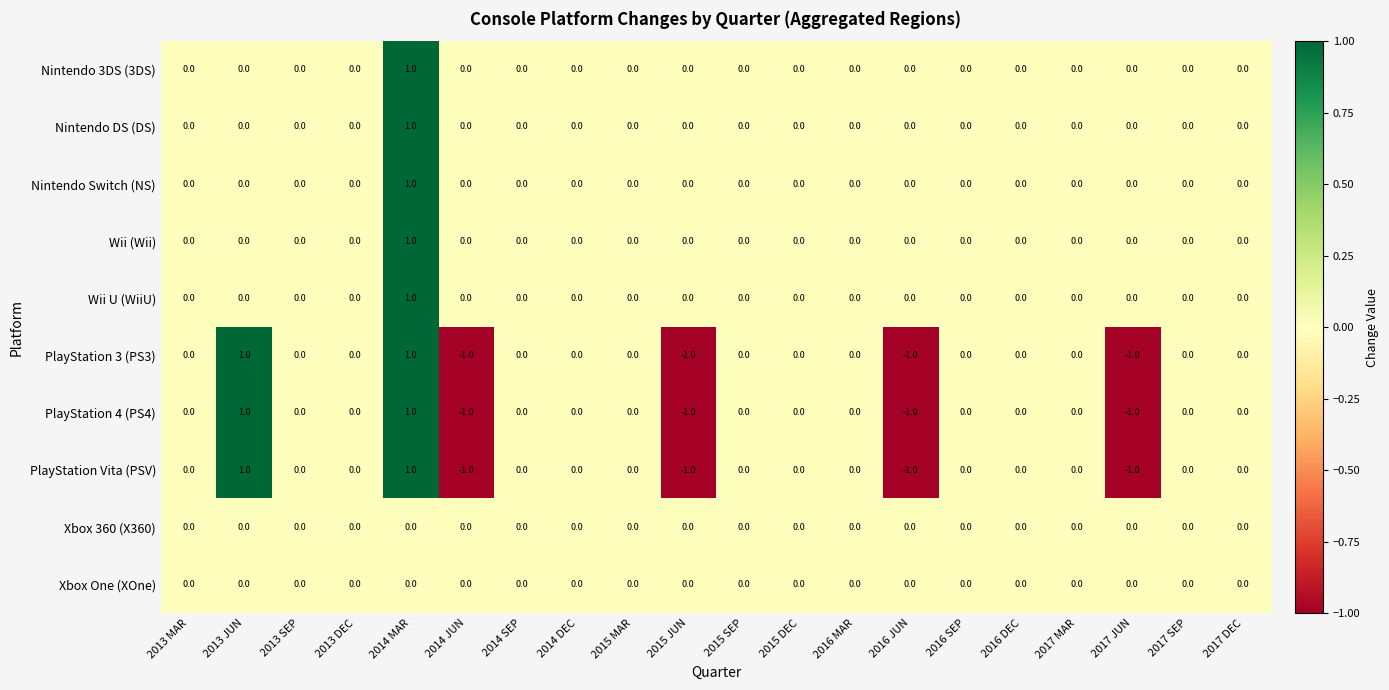

The Wii (Wii) series shows 0 at 2014 MAR. True or false?

False